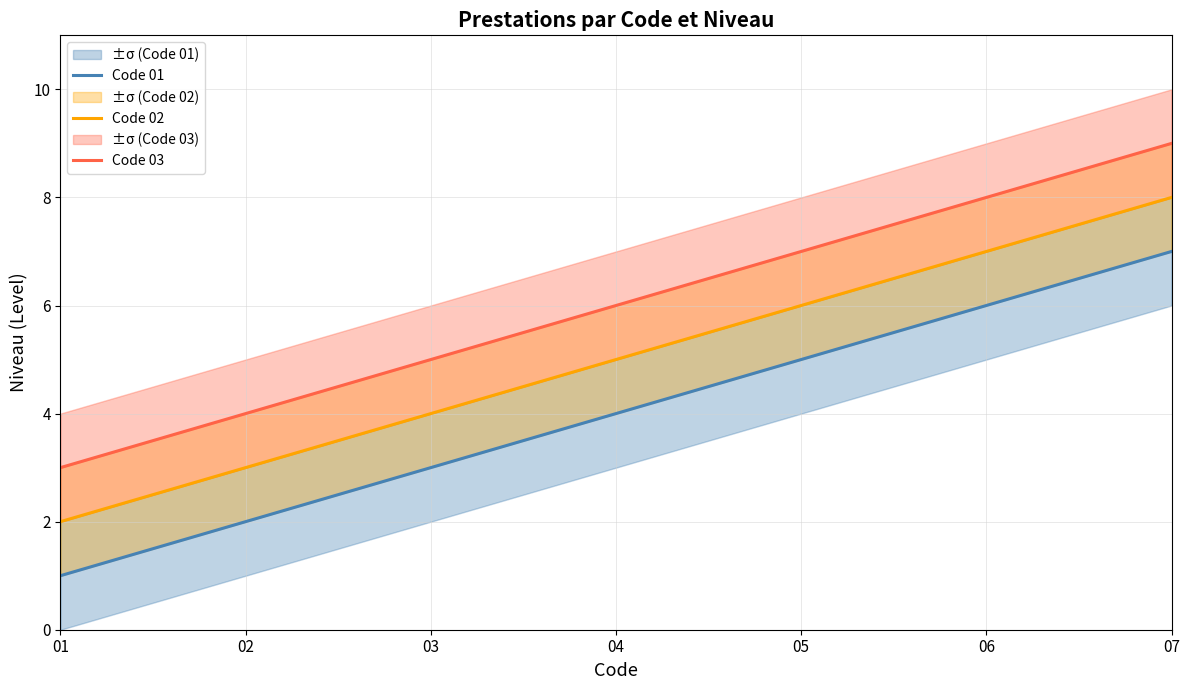

What is the lowest value of the Code 01 series?

1